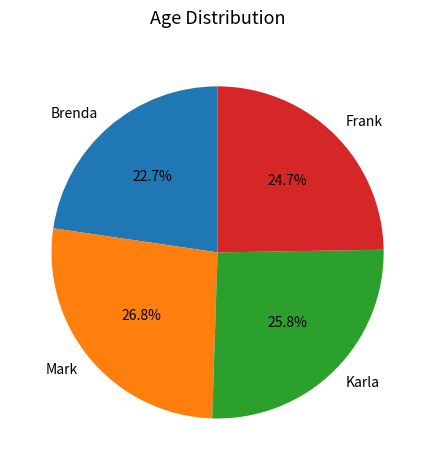

Rank the categories by value from highest to lowest.

Mark, Karla, Frank, Brenda